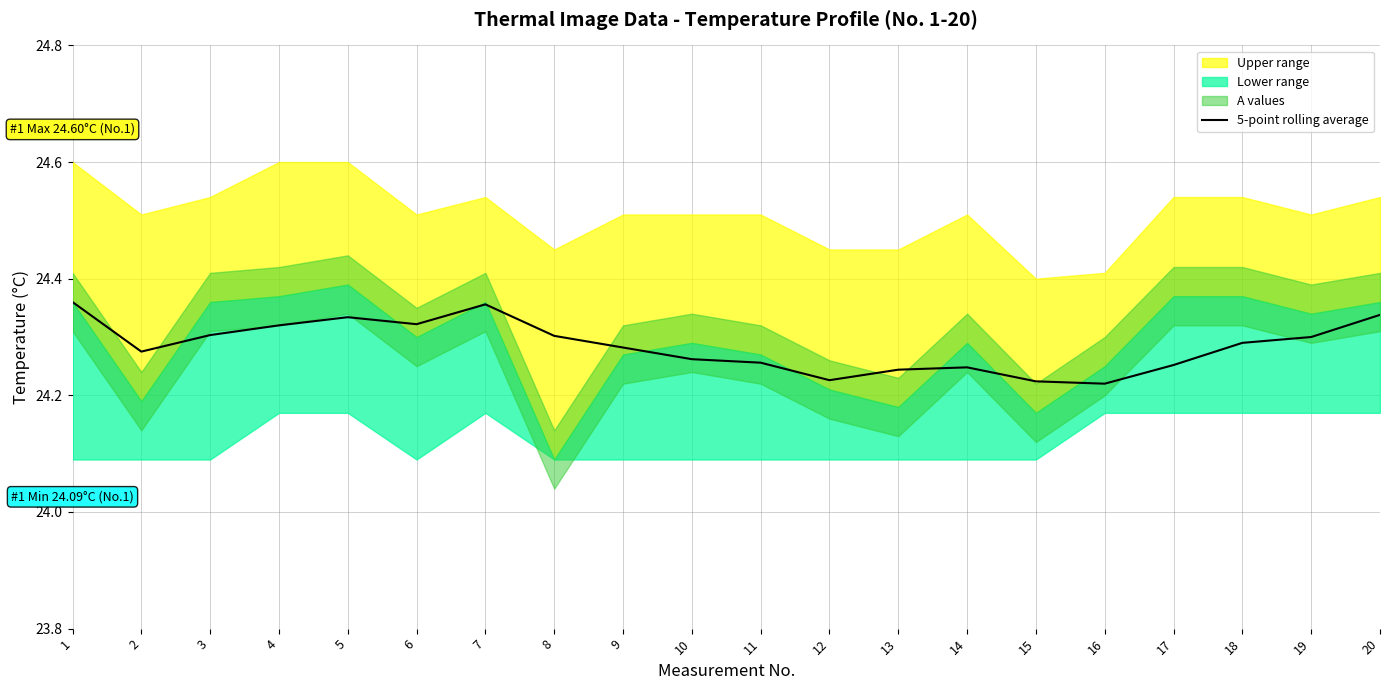

How many lines are shown in the chart?

1